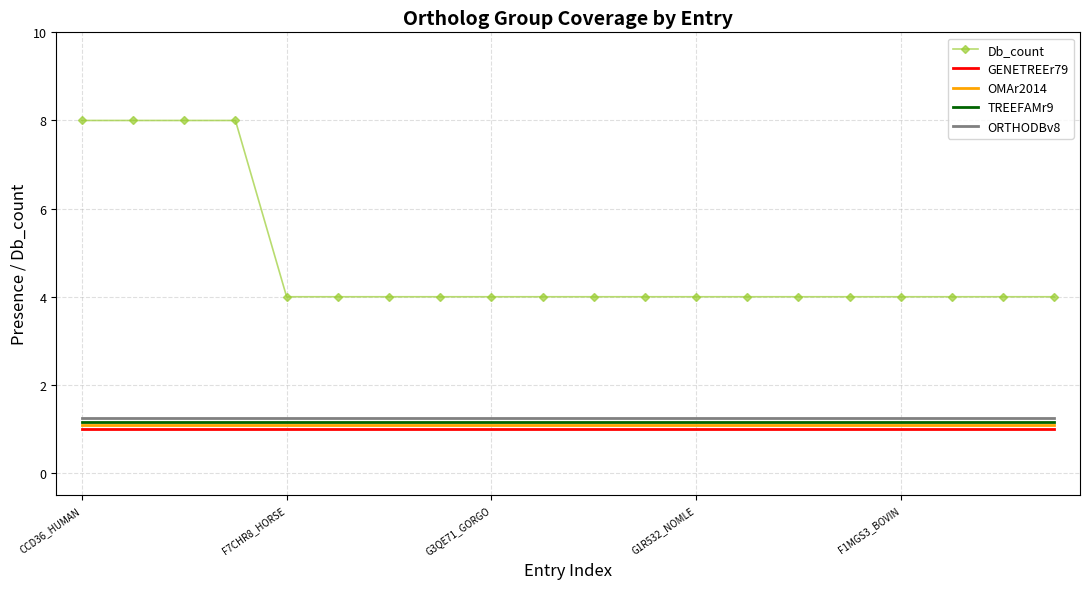

What is the lowest value of the TREEFAMr9 series?

1.2